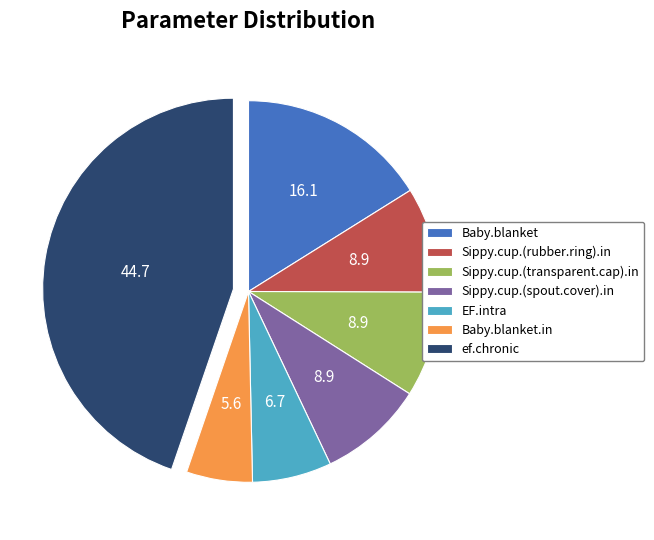

Does Sippy.cup.(spout.cover).in represent more than half of the total?

No